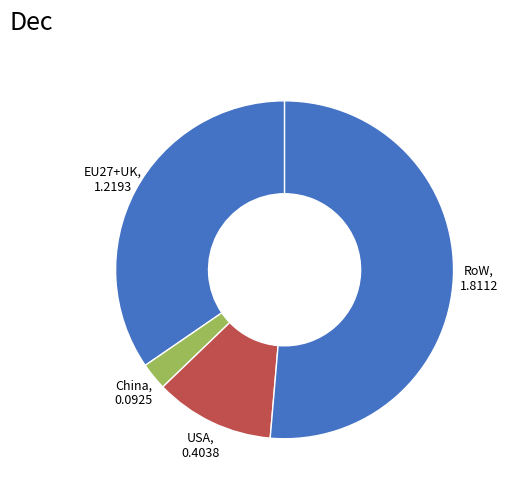

Approximately how many times larger is the value at China compared to RoW?

0.1